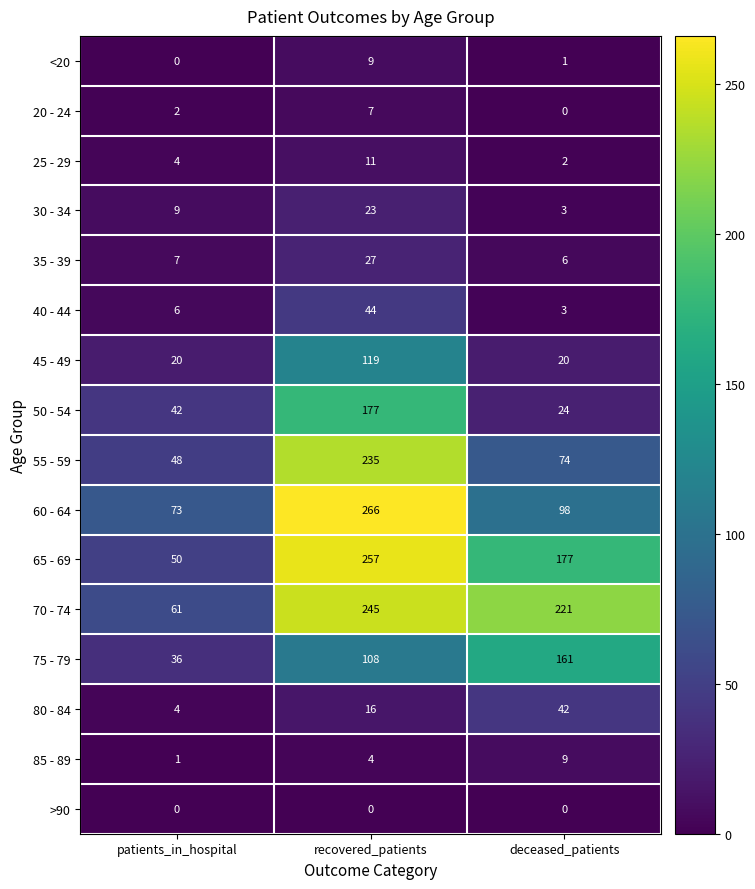

What is the sum of the 30 - 34 values at patients_in_hospital and deceased_patients?

12